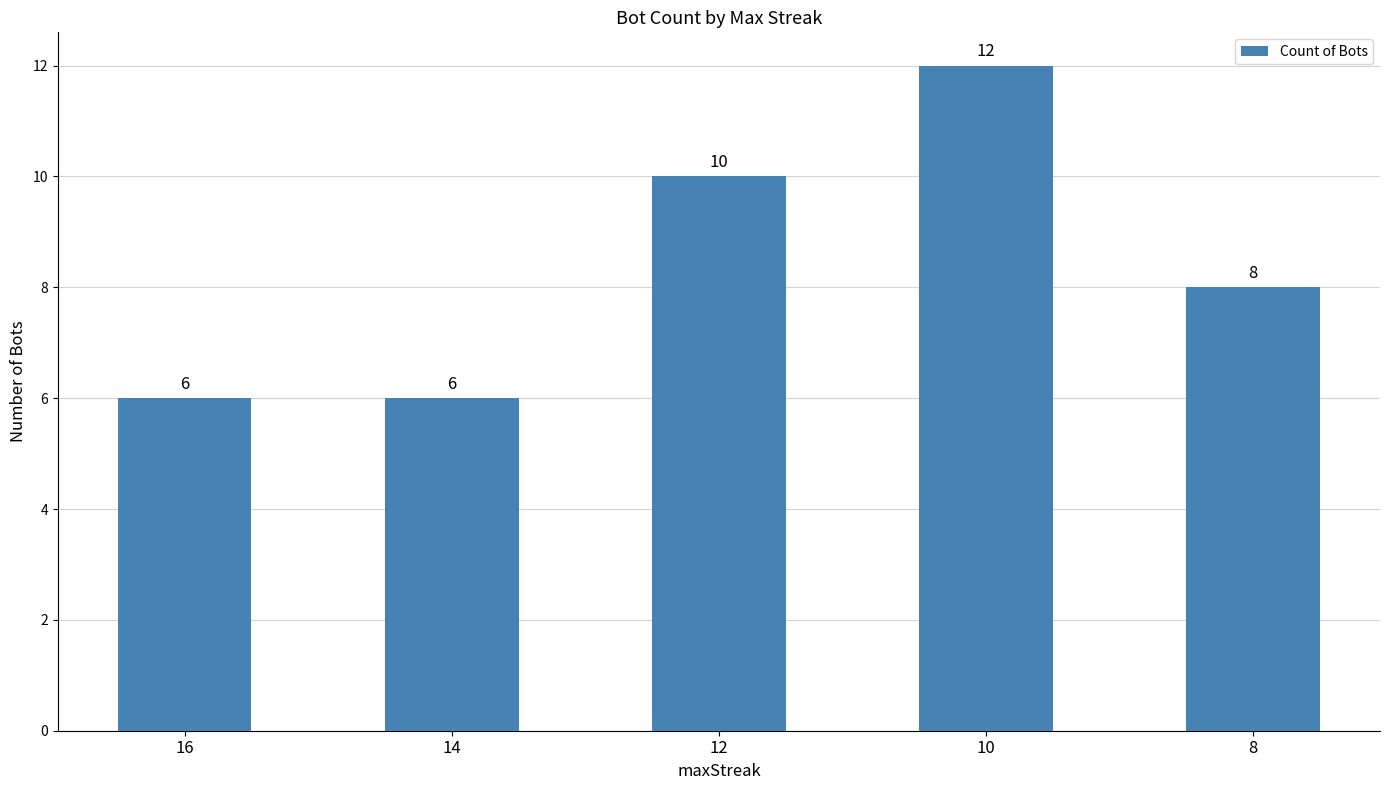

How many values are below 8?

2